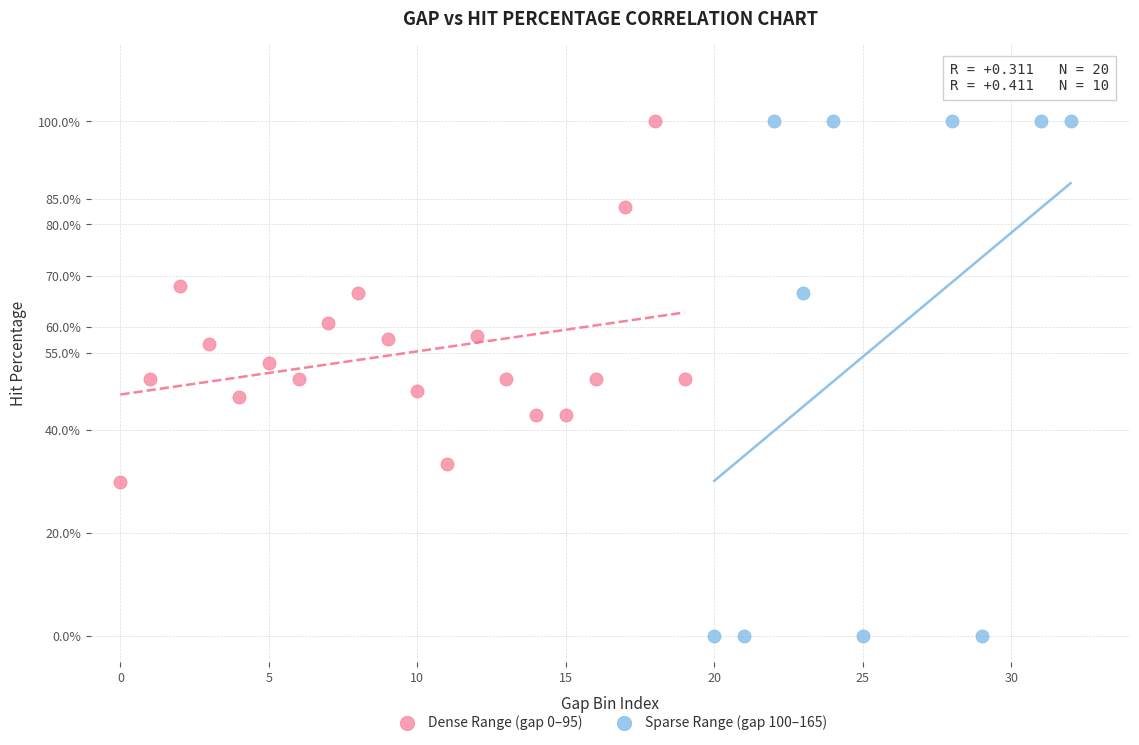

Which series contains the lowest Y value?

Sparse Range (gap 100–165)